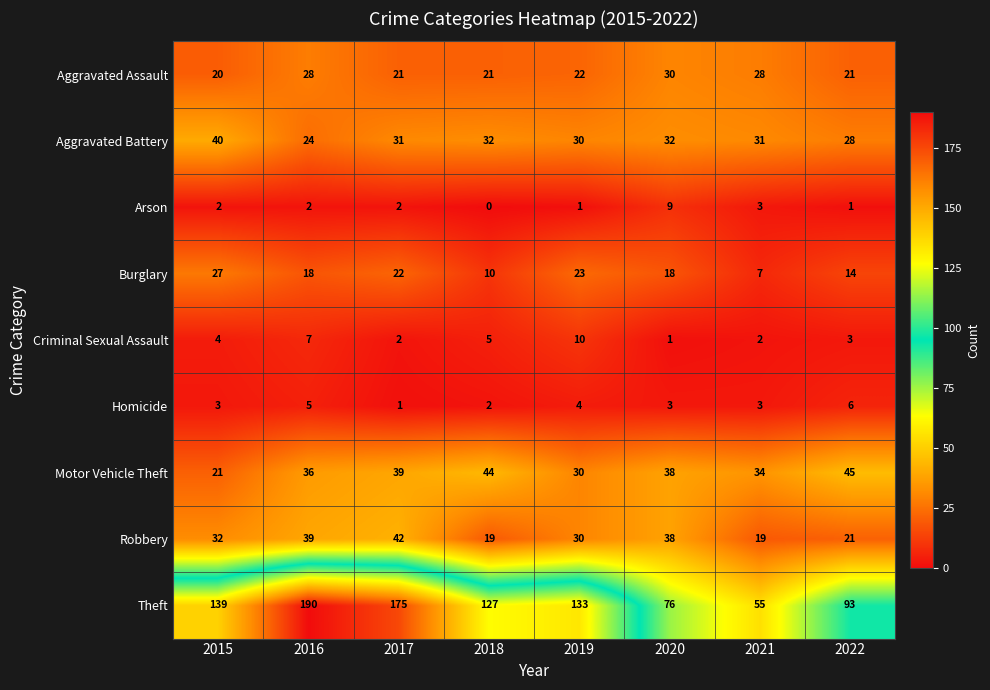

What is the difference between the highest and lowest values at 2021?

53